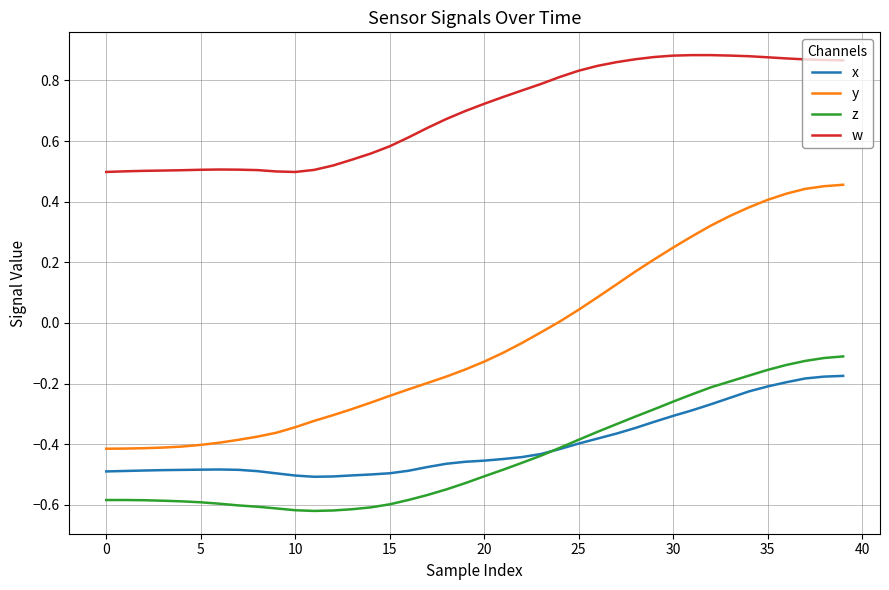

True or false: z and w intersect in this chart.

False